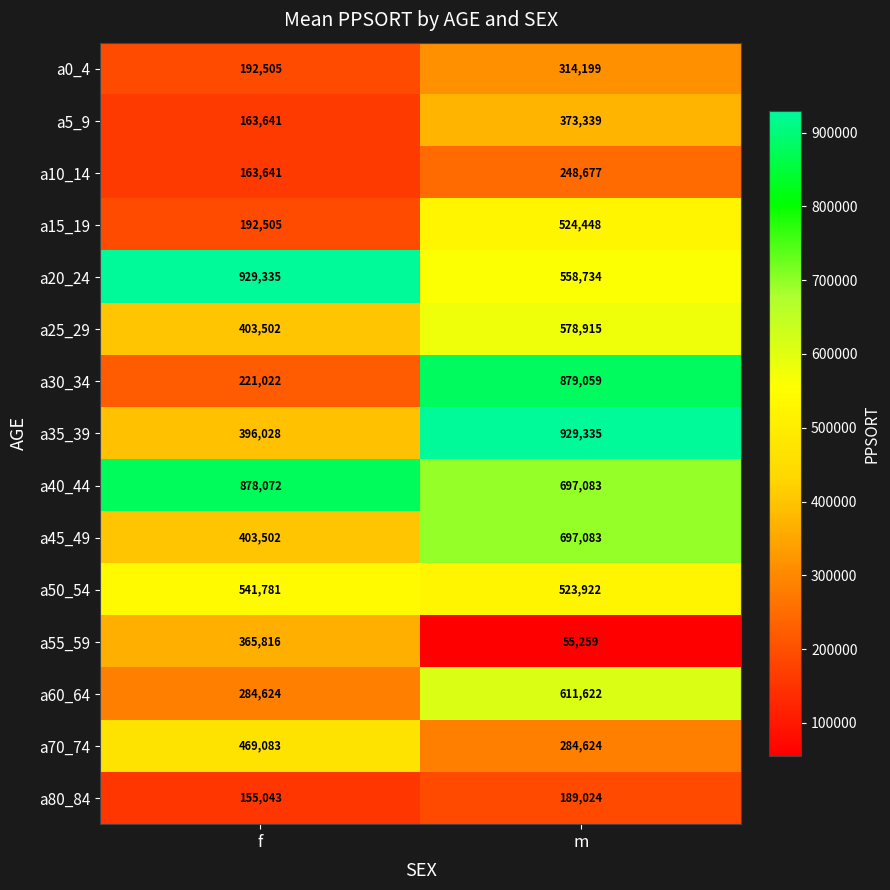

What is the difference between the maximum and minimum values in the a40_44 series?

180989